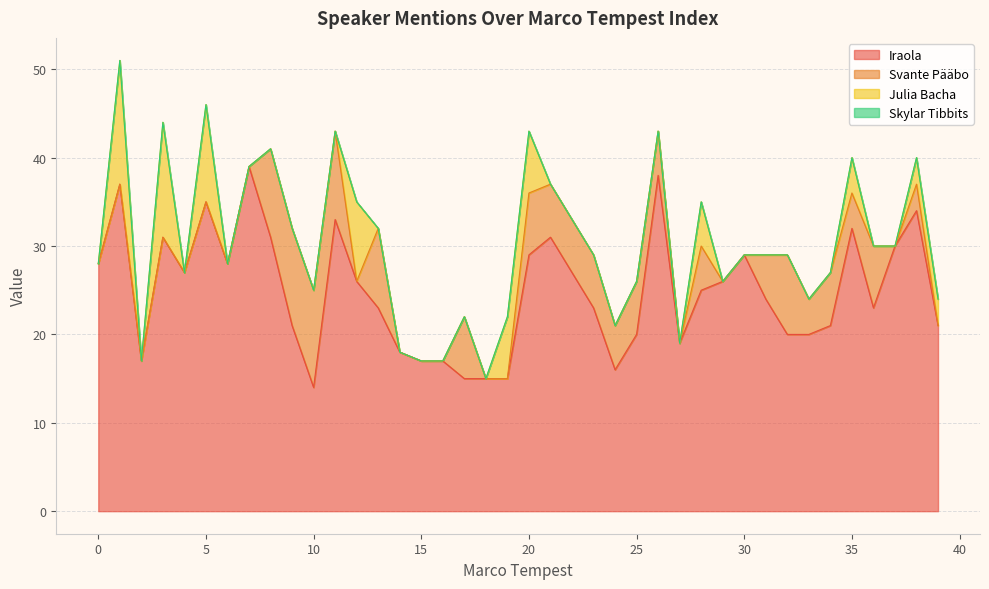

Reading right to left, transcribe all the data shown in this chart.

Iraola: 39=21	38=34	37=30	36=23	35=32	34=21	33=20	32=20	31=24	30=29	29=26	28=25	27=19	26=38	25=20	24=16	23=23	22=27	21=31	20=29	19=15	18=15	17=15	16=17	15=17	14=18	13=23	12=26	11=33	10=14	9=21	8=31	7=39	6=28	5=35	4=27	3=31	2=17	1=37	0=28
Svante Pääbo: 39=0	38=3	37=0	36=7	35=4	34=6	33=4	32=9	31=5	30=0	29=0	28=5	27=0	26=5	25=6	24=5	23=6	22=6	21=6	20=7	19=0	18=0	17=7	16=0	15=0	14=0	13=9	12=0	11=10	10=11	9=11	8=10	7=0	6=0	5=0	4=0	3=0	2=0	1=0	0=0
Julia Bacha: 39=3	38=3	37=0	36=0	35=4	34=0	33=0	32=0	31=0	30=0	29=0	28=5	27=0	26=0	25=0	24=0	23=0	22=0	21=0	20=7	19=7	18=0	17=0	16=0	15=0	14=0	13=0	12=9	11=0	10=0	9=0	8=0	7=0	6=0	5=11	4=0	3=13	2=0	1=14	0=0
Skylar Tibbits: 39=0	38=0	37=0	36=0	35=0	34=0	33=0	32=0	31=0	30=0	29=0	28=0	27=0	26=0	25=0	24=0	23=0	22=0	21=0	20=0	19=0	18=0	17=0	16=0	15=0	14=0	13=0	12=0	11=0	10=0	9=0	8=0	7=0	6=0	5=0	4=0	3=0	2=0	1=0	0=0